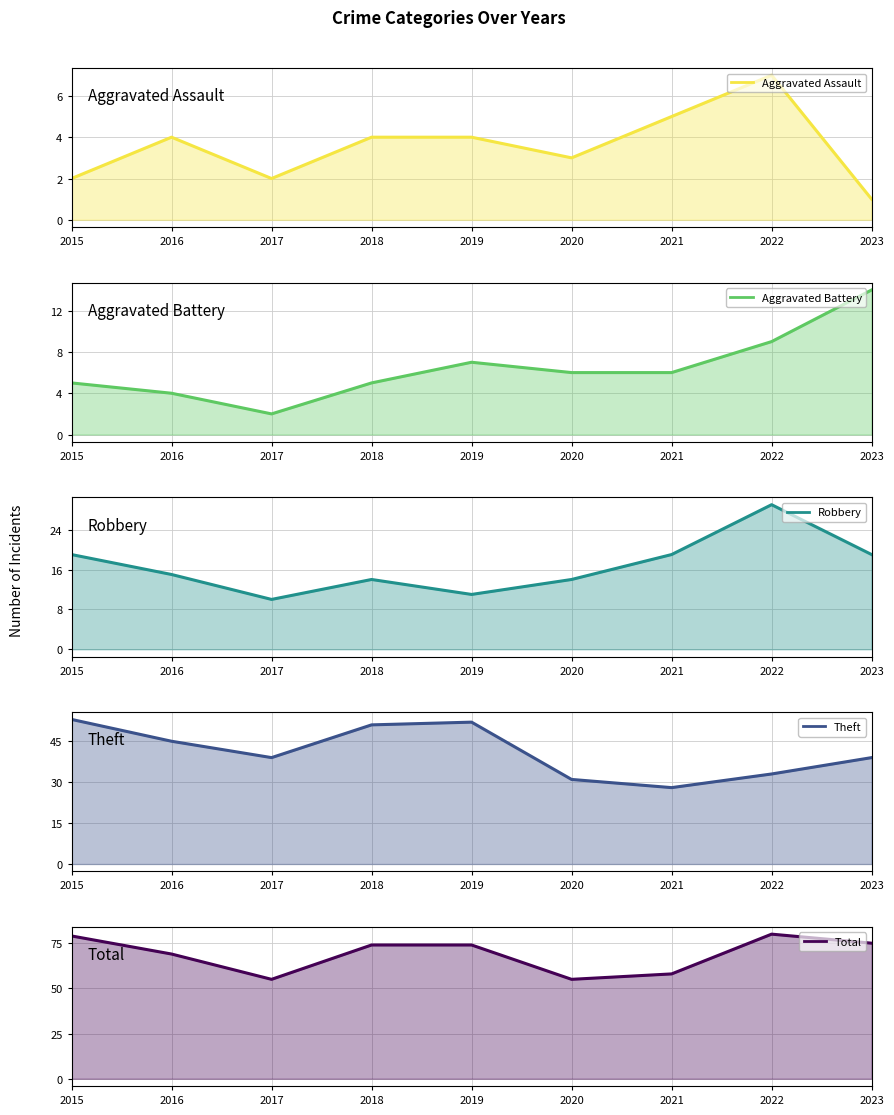

What is the spread (max minus min) of values at 2017?

53